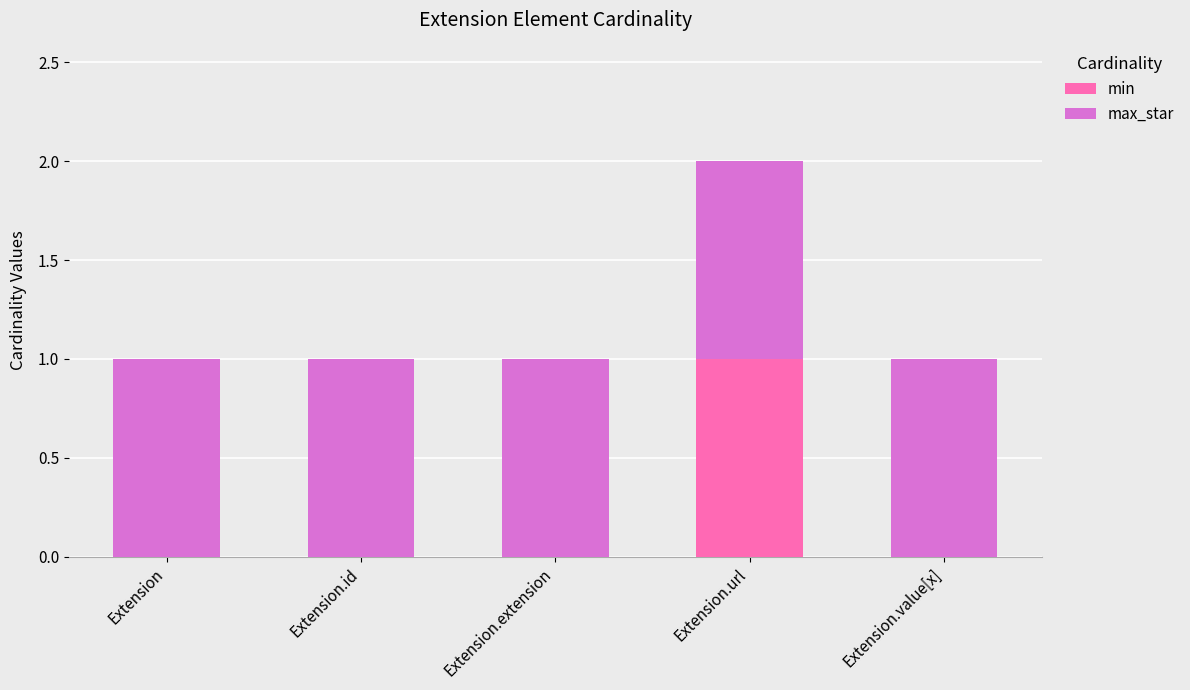

True or false: min has a value of 0 at Extension.value[x].

True